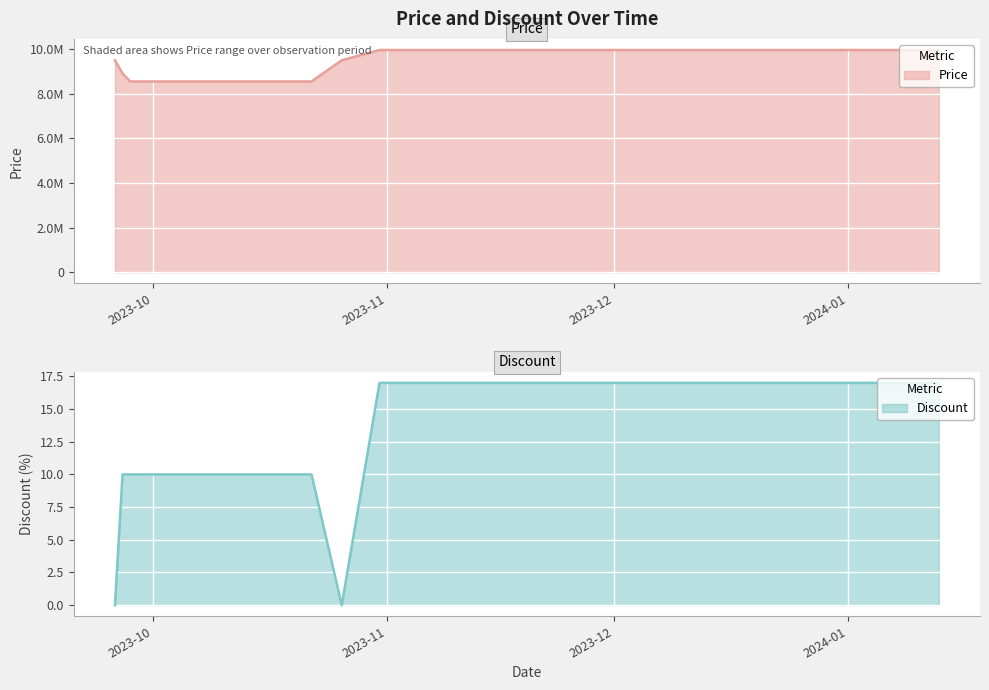

Reading left to right, what are all the values shown in this chart?

Price: 9500000	8910000	8550000	8550000	8550000	8550000	8550000	9500000	9960000	9960000	9960000	9960000	9960000	9960000	9960000	9960000	9960000	9960000	9960000	9960000
Discount: 0	10	10	10	10	10	10	0	17	17	17	17	17	17	17	17	17	17	17	17